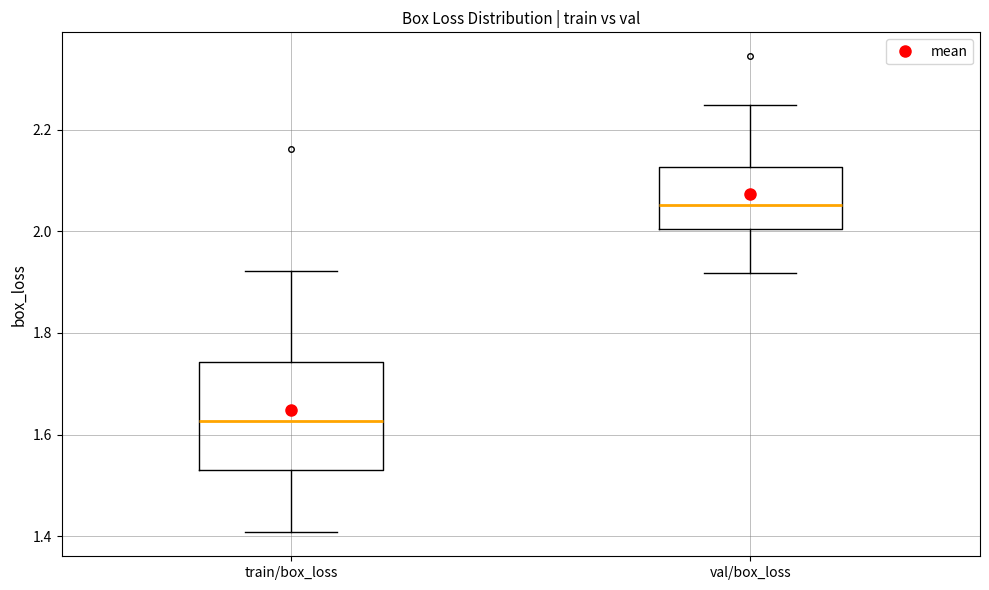

Where does the upper whisker of the box for val/box_loss end on the y-axis? The values are not printed on the chart, so give them approximately, as read against the axis.

2.24